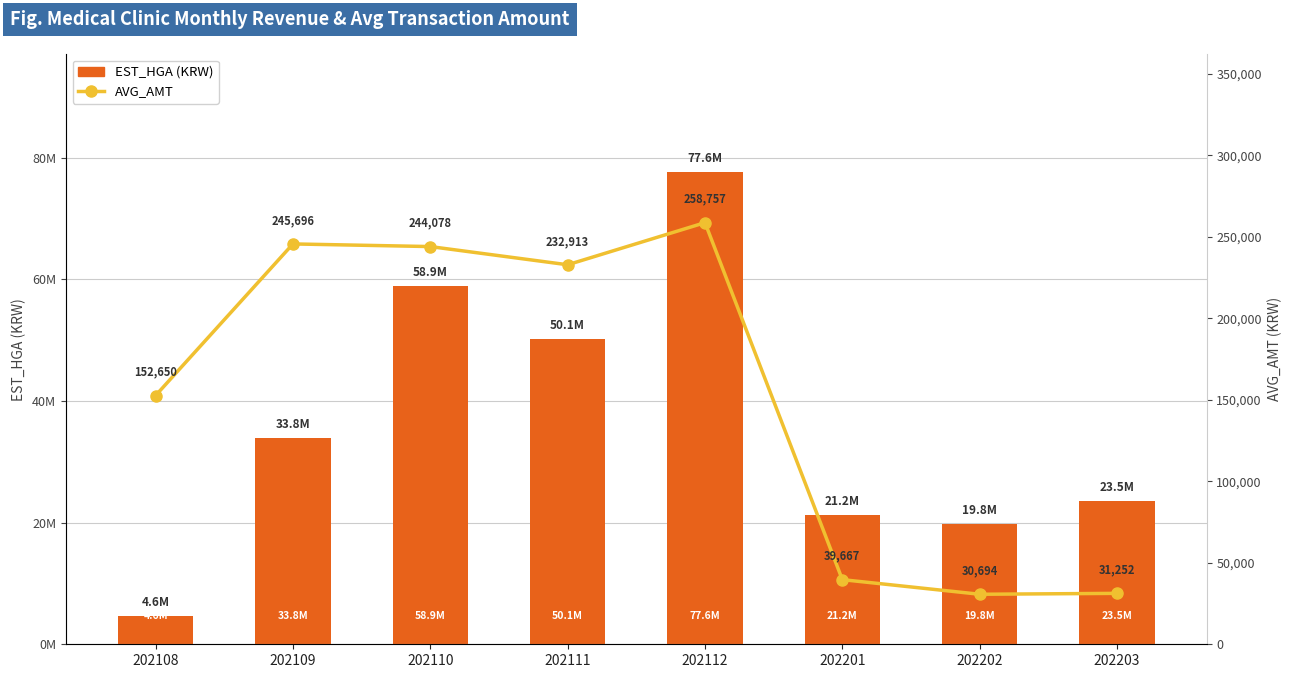

Which category has the highest value across all series?

202112